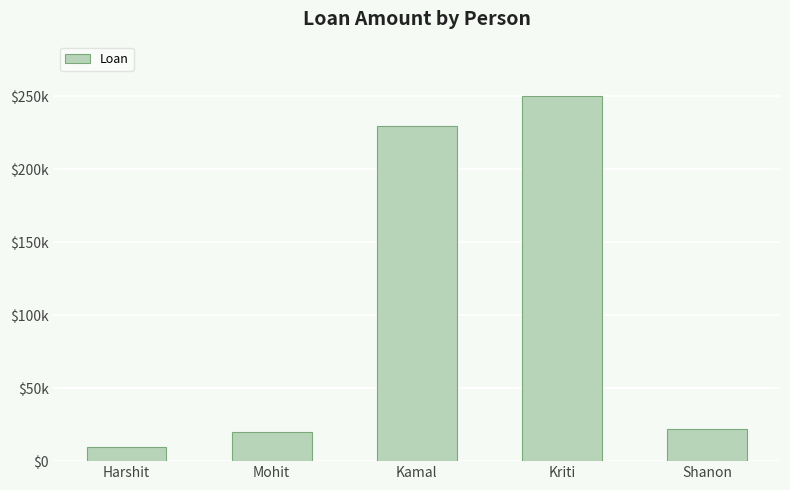

Rank the categories by value from lowest to highest.

Harshit, Mohit, Shanon, Kamal, Kriti